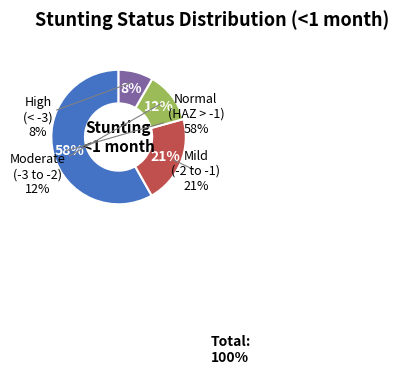

Does Mild (HAZ-score between -2 and -1) represent more than half of the total?

No